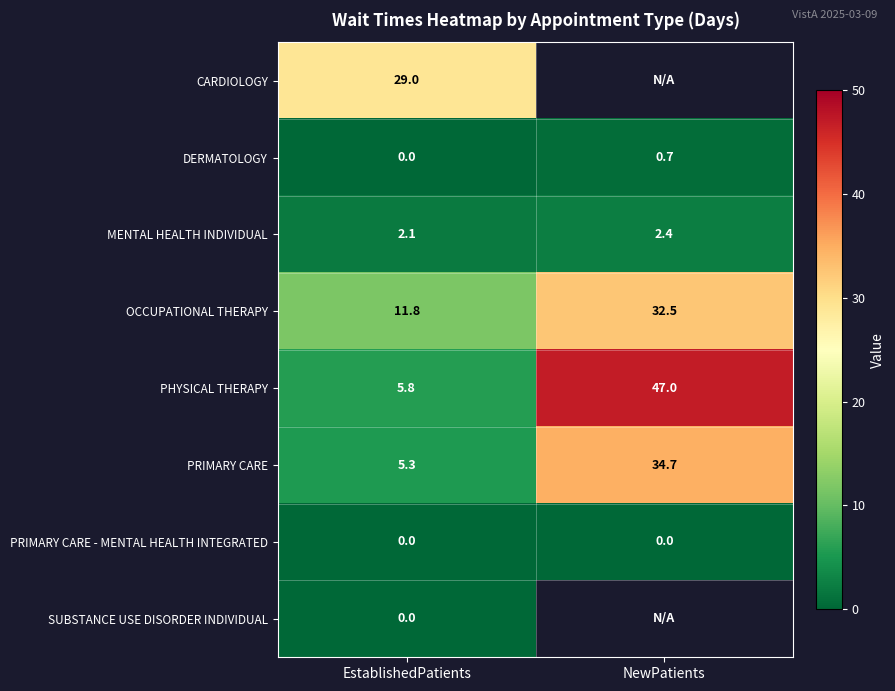

List the labels in order of PHYSICAL THERAPY value, largest first.

NewPatients, EstablishedPatients